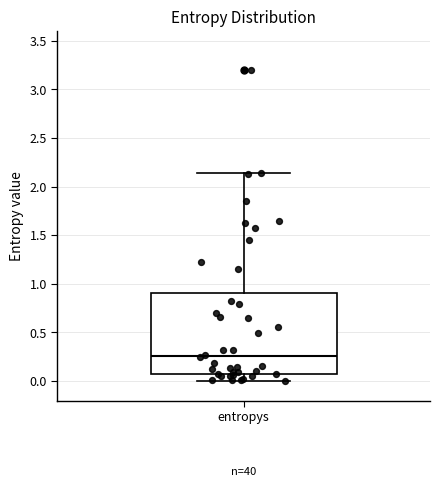

Transcribe this box plot: give where the median line is, the range the box spans, and where the two whiskers end, as read against the y-axis. The values are not printed on the chart, so give them approximately, as read against the axis.

median 0.25, box 0.05 to 0.90, whiskers 0.00 to 2.15